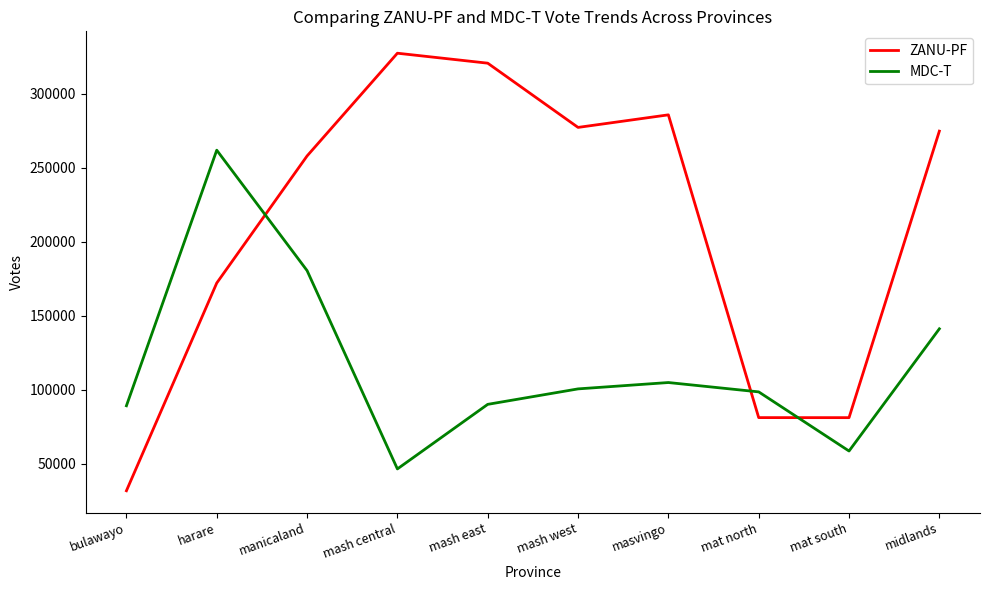

True or false: MDC-T has a value of 19934 at mash central.

False